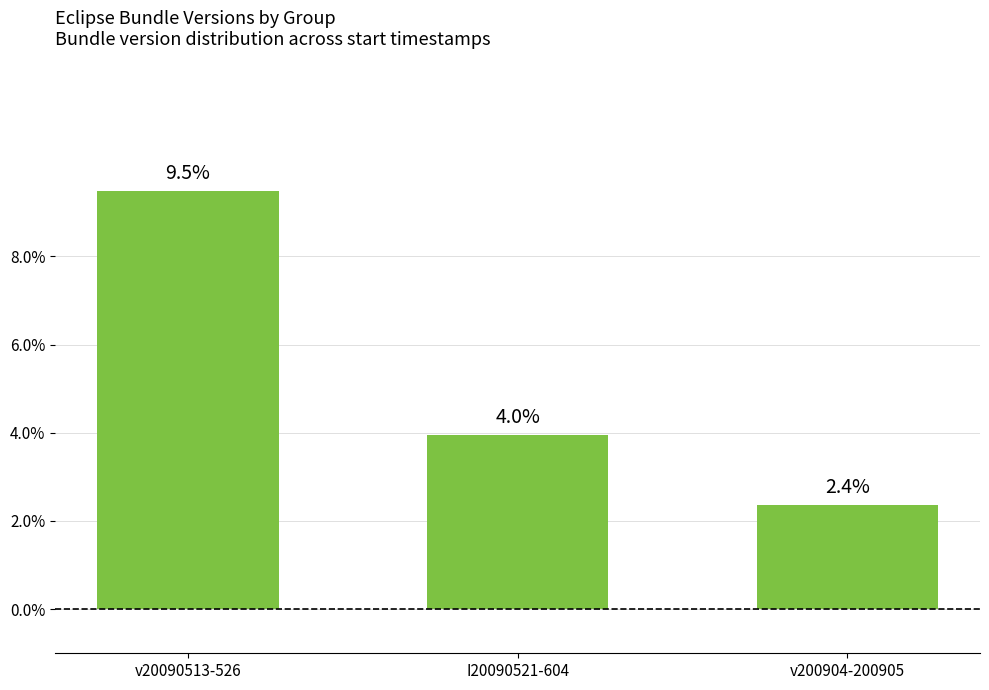

At which label does the data first exceed 3?

v20090513-526